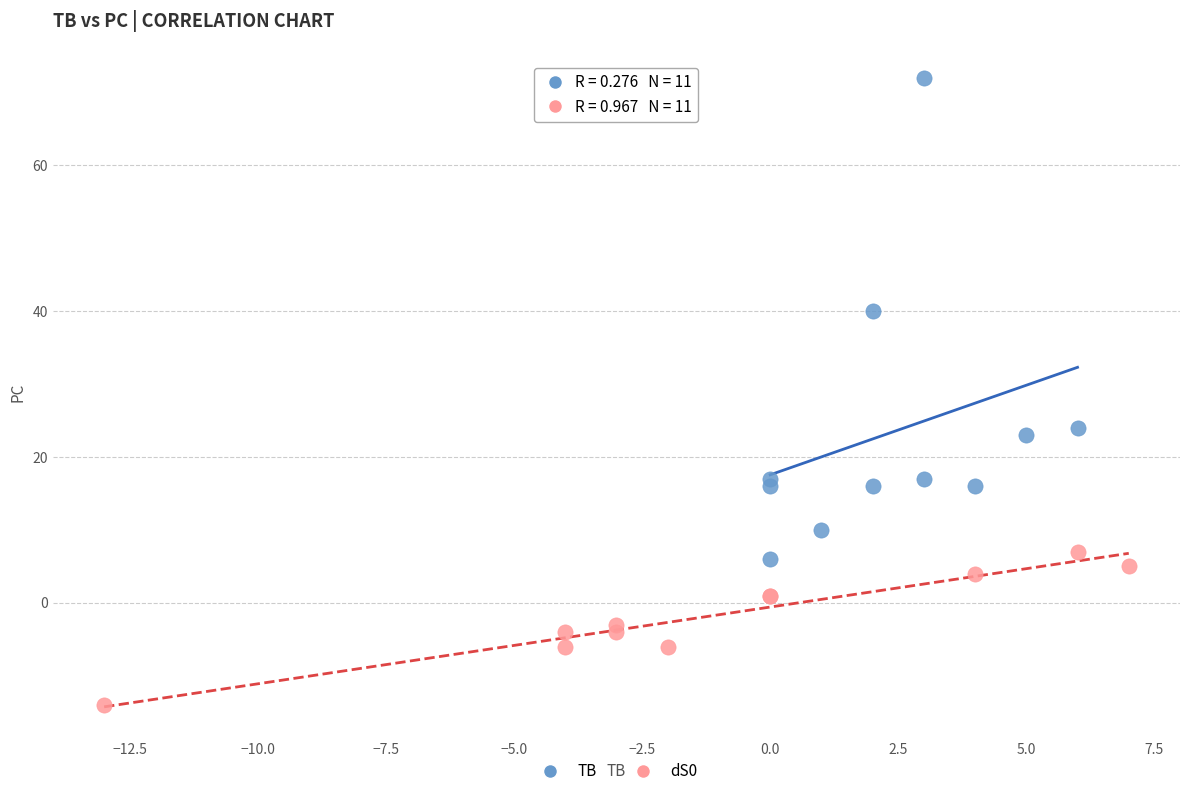

Which series has the widest spread of Y values?

TB